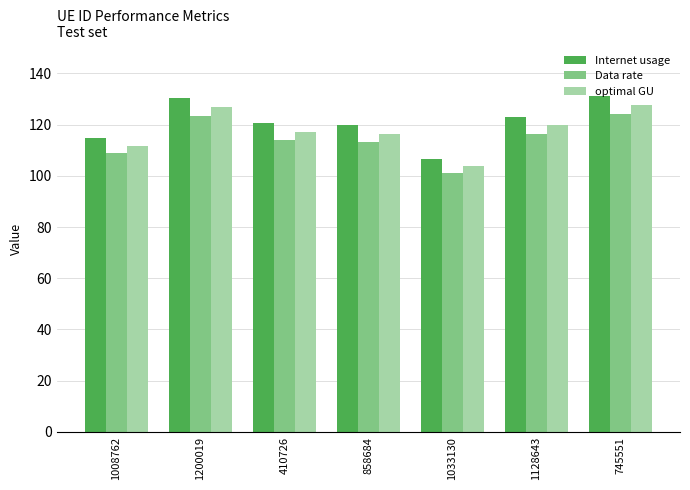

Reading left to right, list all the values displayed in this chart.

Internet usage: 1008762=115.0	1200019=130.5	410726=120.5	858684=119.7	1033130=106.8	1128643=123.0	745551=131.2
Data rate: 1008762=108.8	1200019=123.5	410726=114.0	858684=113.3	1033130=101.0	1128643=116.4	745551=124.2
optimal GU: 1008762=111.8	1200019=127.0	410726=117.2	858684=116.5	1033130=103.9	1128643=119.7	745551=127.6